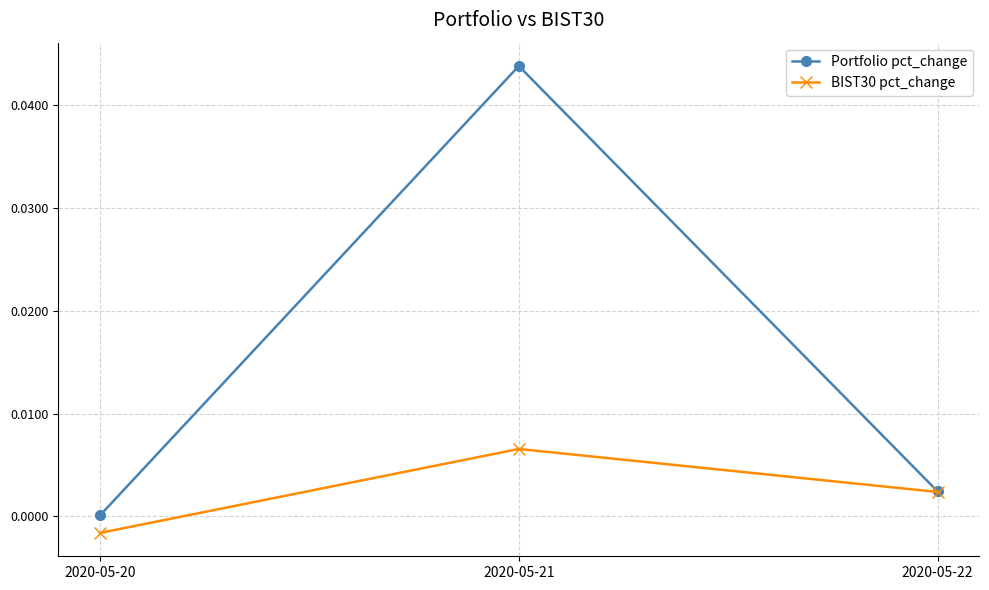

Is this an area chart (filled region under the line)?

No